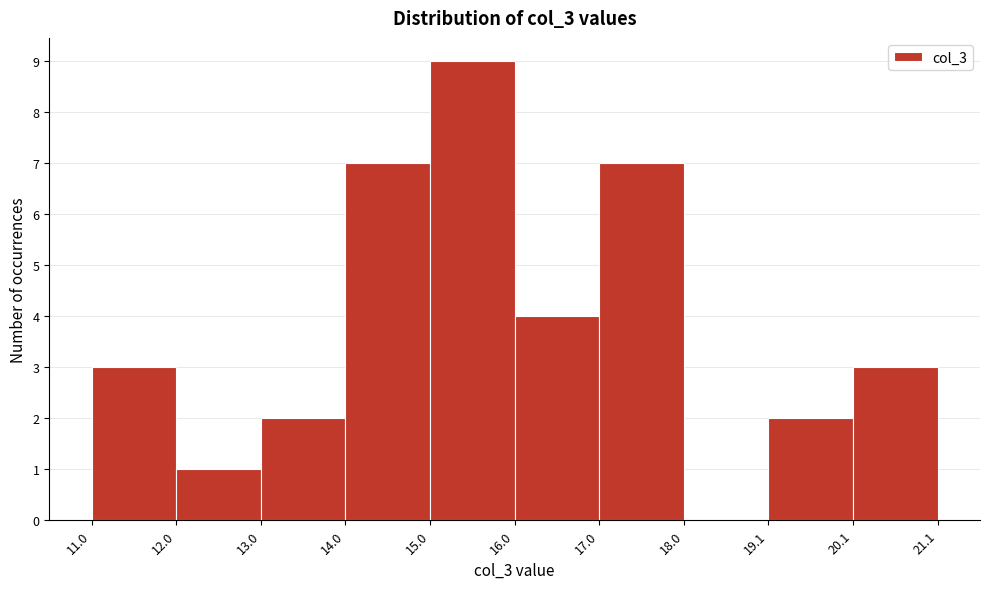

Which range on the x-axis has the tallest bar?

15.0 to 16.0